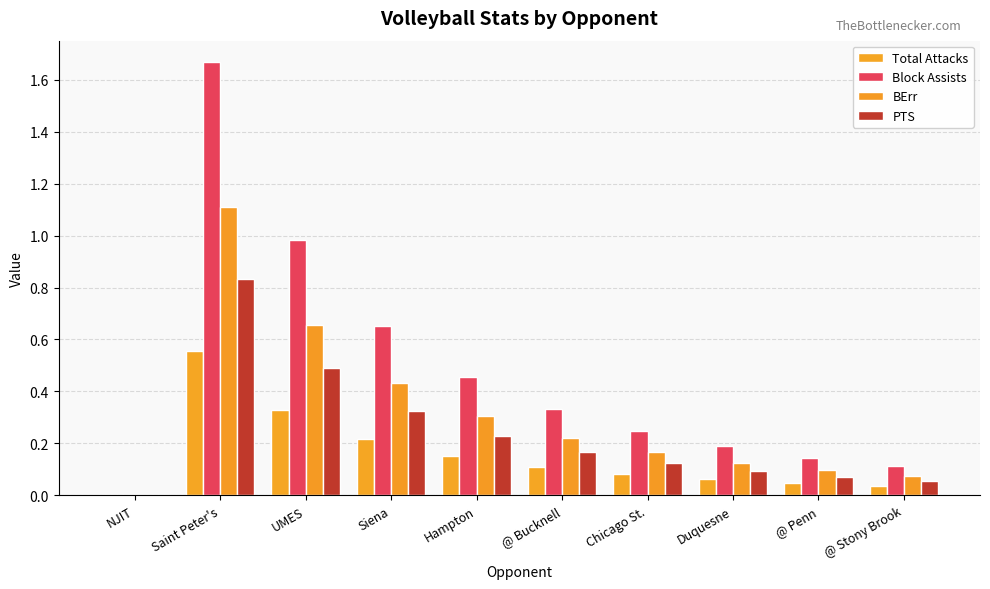

Reading right to left, extract all data points from this chart.

Total Attacks: @ Stony Brook=0.0	@ Penn=0.0	Duquesne=0.1	Chicago St.=0.1	@ Bucknell=0.1	Hampton=0.2	Siena=0.2	UMES=0.3	Saint Peter's=0.6	NJIT=0.0
Block Assists: @ Stony Brook=0.1	@ Penn=0.1	Duquesne=0.2	Chicago St.=0.2	@ Bucknell=0.3	Hampton=0.5	Siena=0.7	UMES=1.0	Saint Peter's=1.7	NJIT=0.0
BErr: @ Stony Brook=0.1	@ Penn=0.1	Duquesne=0.1	Chicago St.=0.2	@ Bucknell=0.2	Hampton=0.3	Siena=0.4	UMES=0.7	Saint Peter's=1.1	NJIT=0.0
PTS: @ Stony Brook=0.1	@ Penn=0.1	Duquesne=0.1	Chicago St.=0.1	@ Bucknell=0.2	Hampton=0.2	Siena=0.3	UMES=0.5	Saint Peter's=0.8	NJIT=0.0